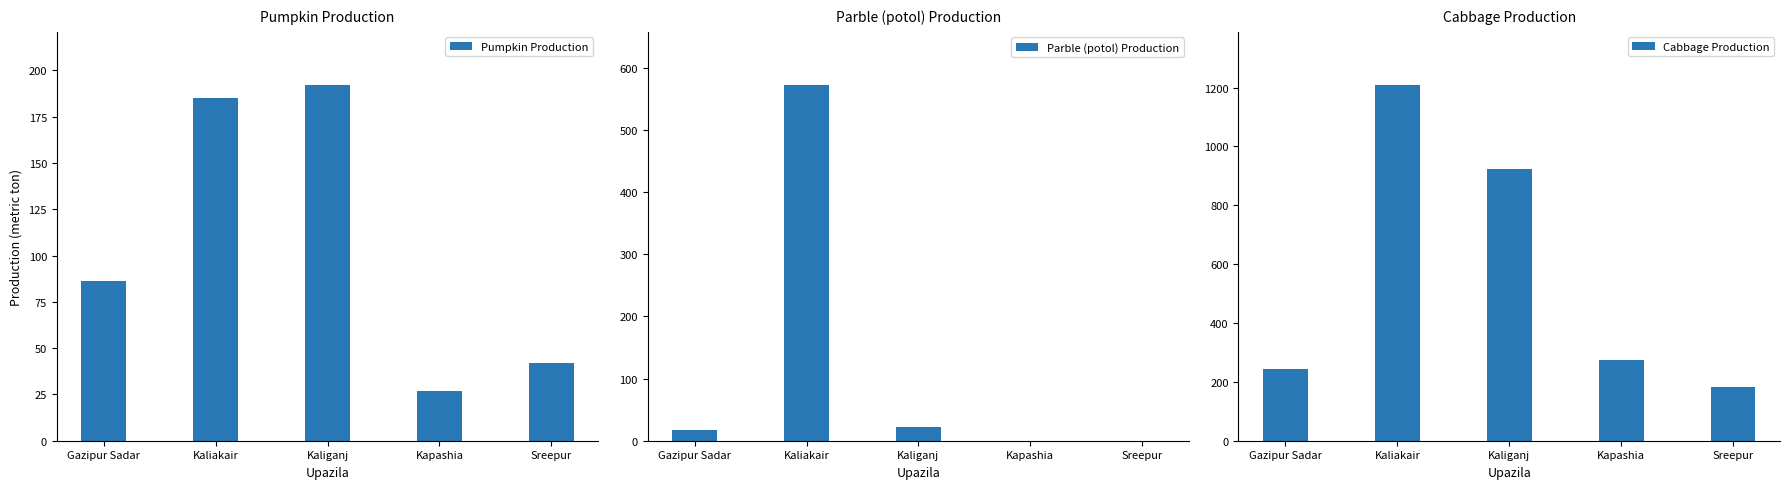

What is the sum of the Parble (potol) Production values at Sreepur and Kaliganj?

22